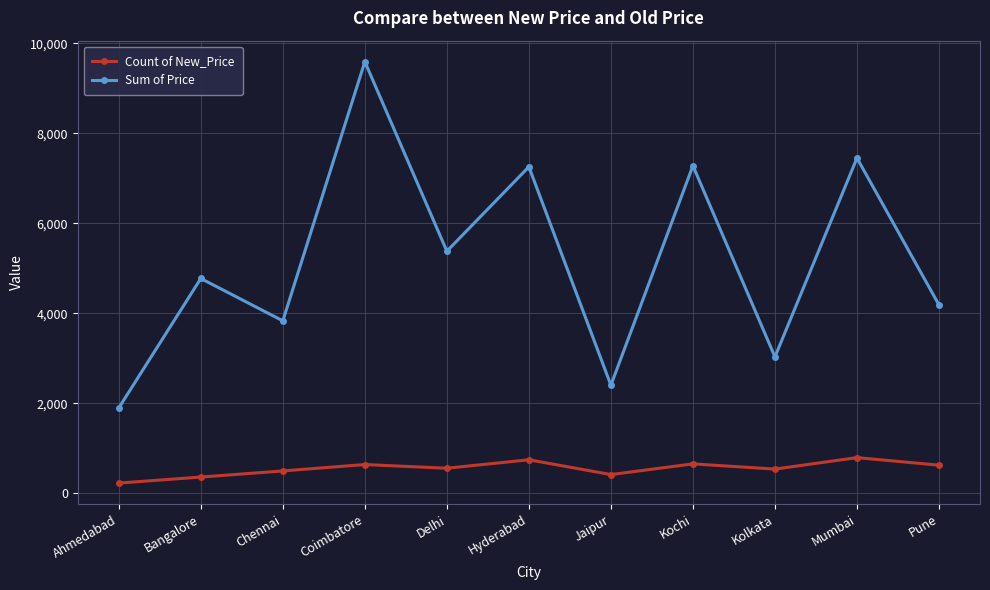

What is the difference between the Sum of Price values at Jaipur and Hyderabad?

4855.0